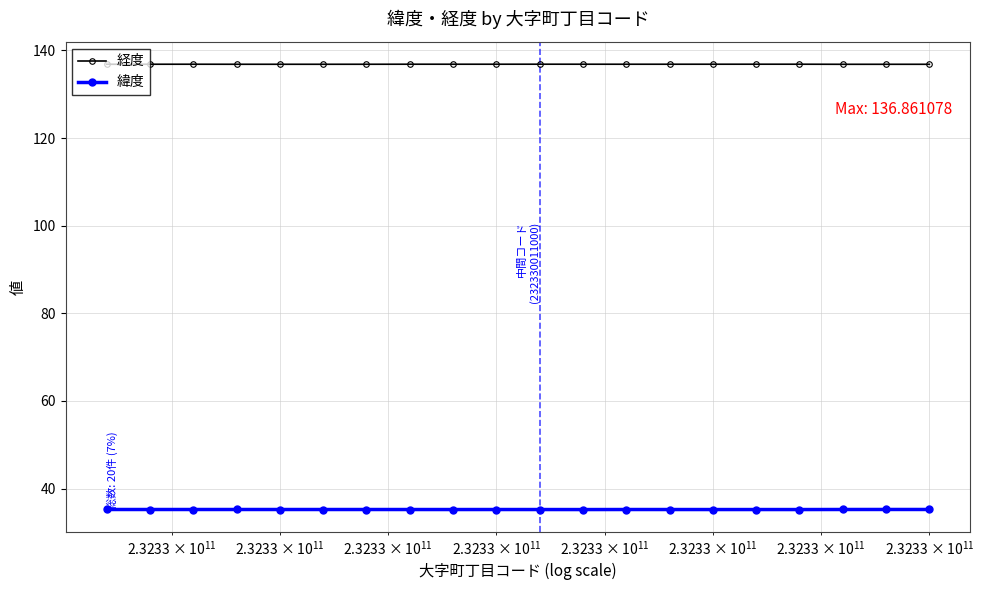

Does the chart display data point markers on the line(s)?

Yes